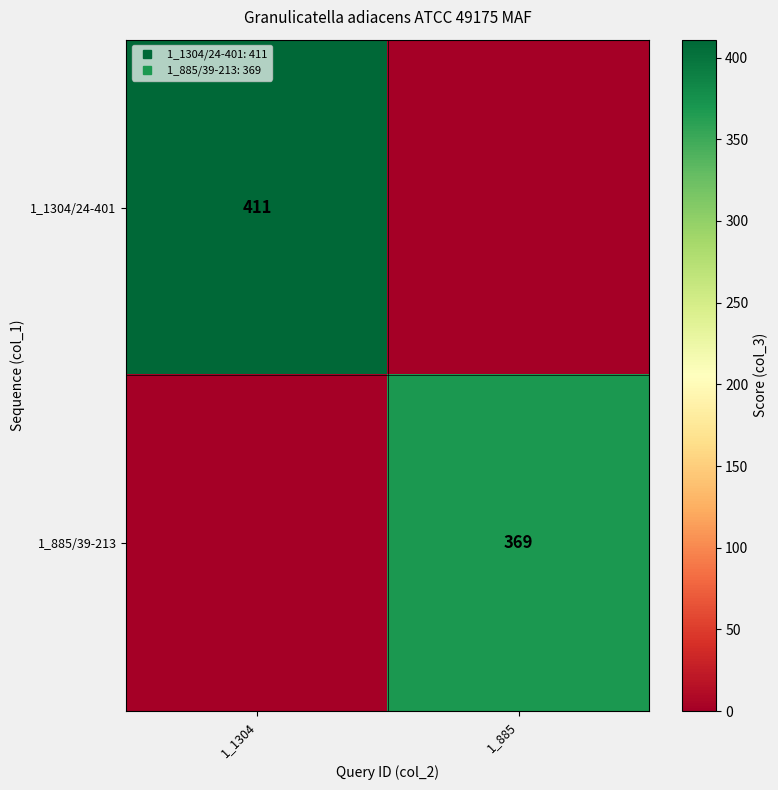

Is it true that 1_885/39-213 equals 171 at 1_885?

False